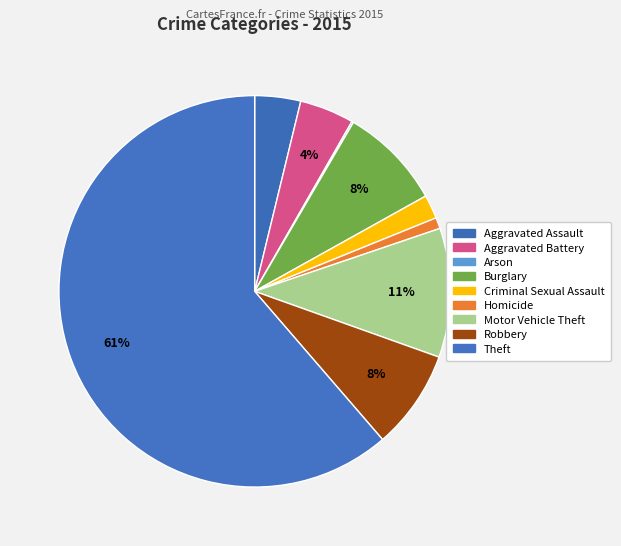

Rank the categories by value from lowest to highest.

Arson, Homicide, Criminal Sexual Assault, Aggravated Assault, Aggravated Battery, Robbery, Burglary, Motor Vehicle Theft, Theft